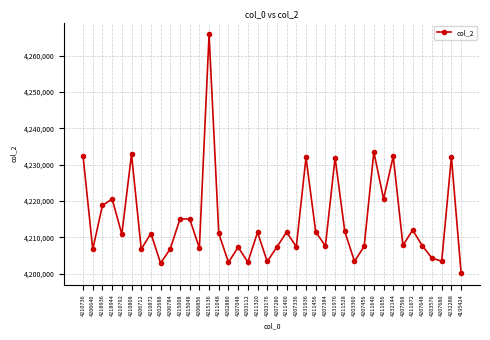

Count the number of data series in this chart.

1